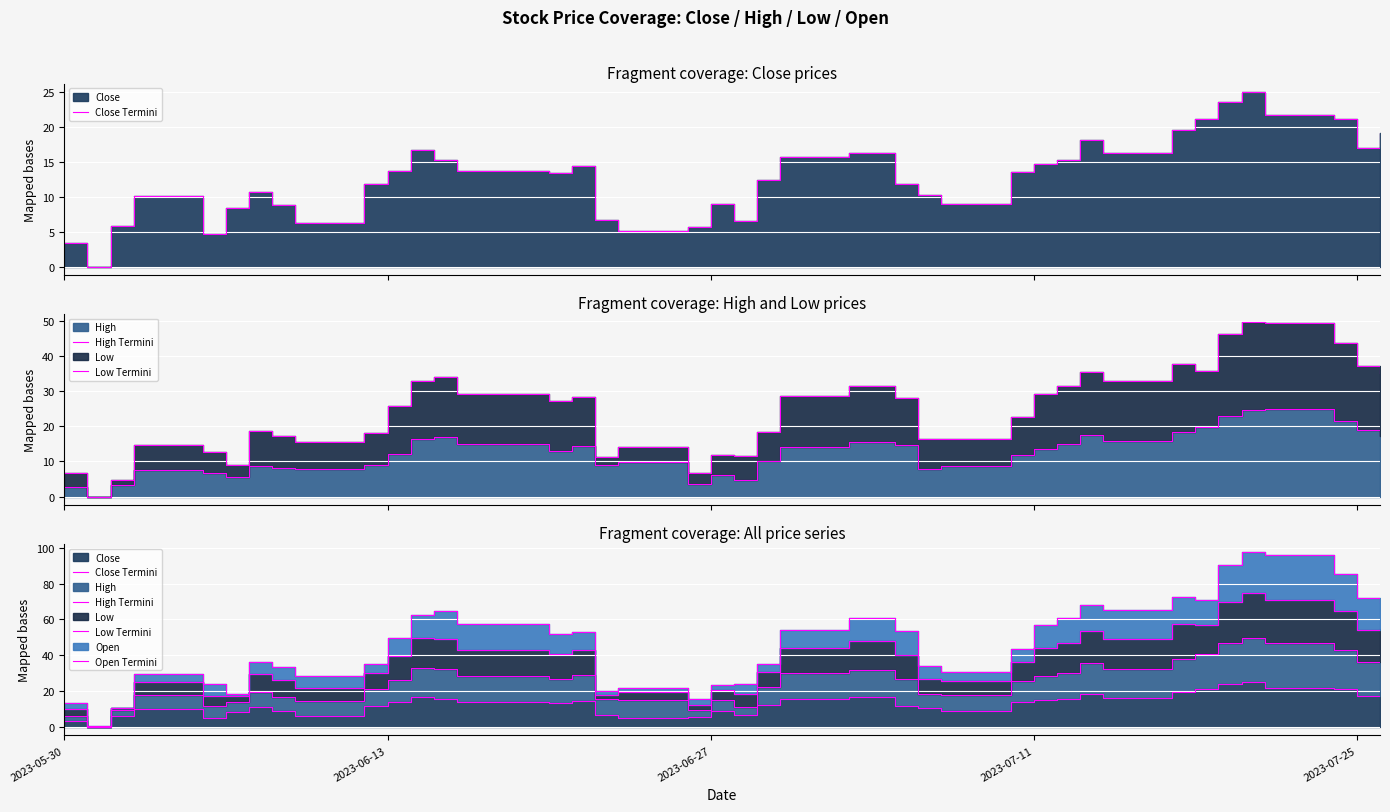

At how many categories does at least one series exceed 60?

14